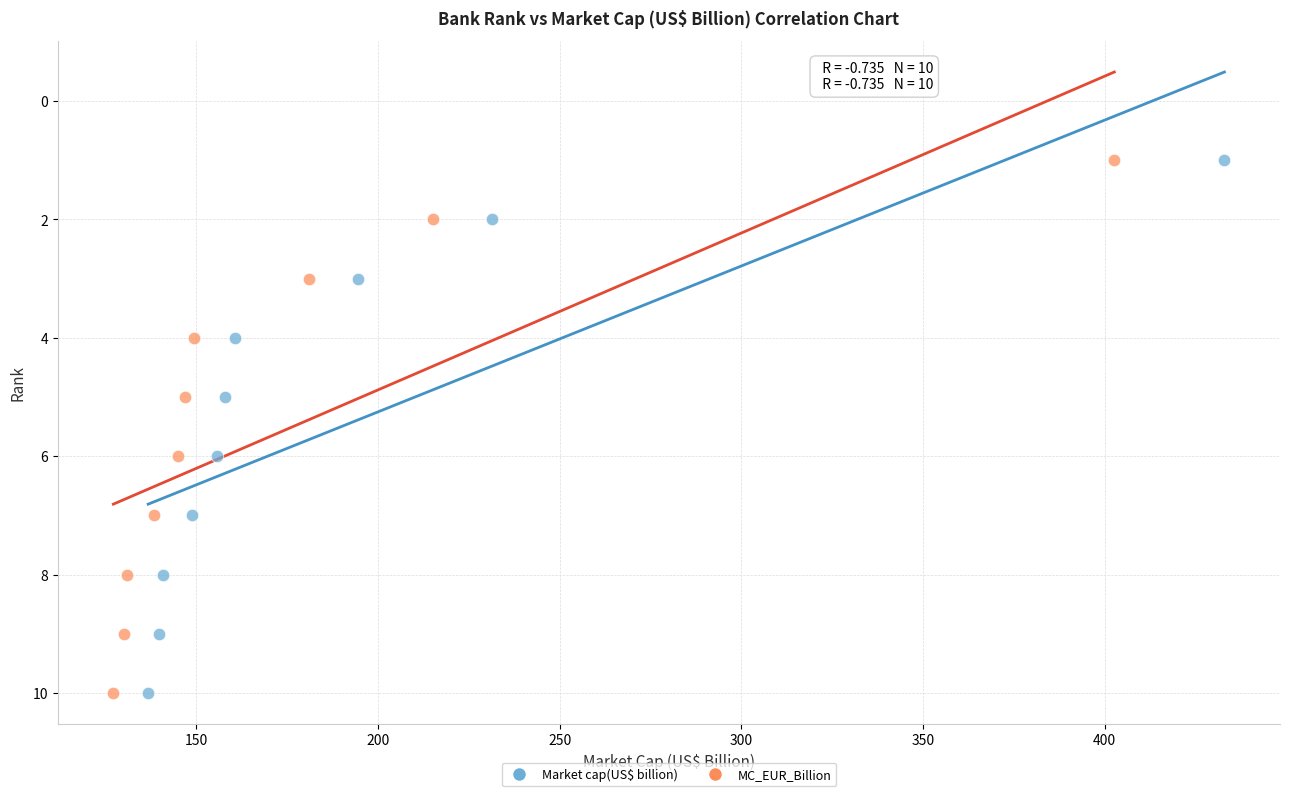

What are all the series names shown in the legend?

Market cap(US$ billion), MC_EUR_Billion